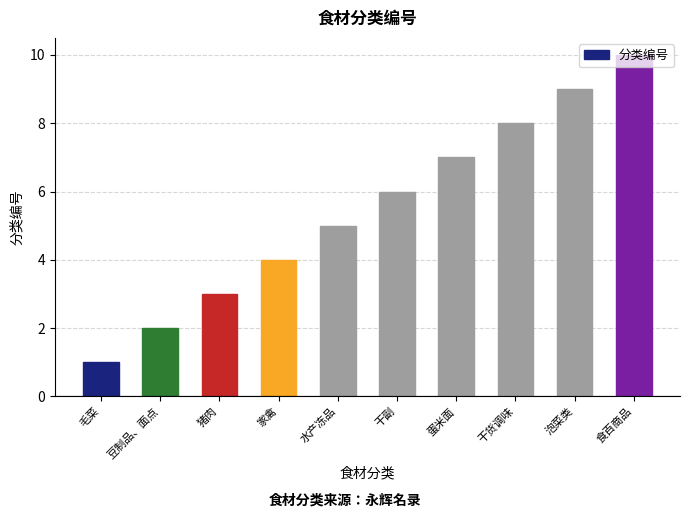

Reading left to right, what are all the values shown in this chart?

毛菜=1	豆制品、面点=2	猪肉=3	家禽=4	水产冻品=5	干副=6	蛋米面=7	干货调味=8	泡菜类=9	食百商品=10